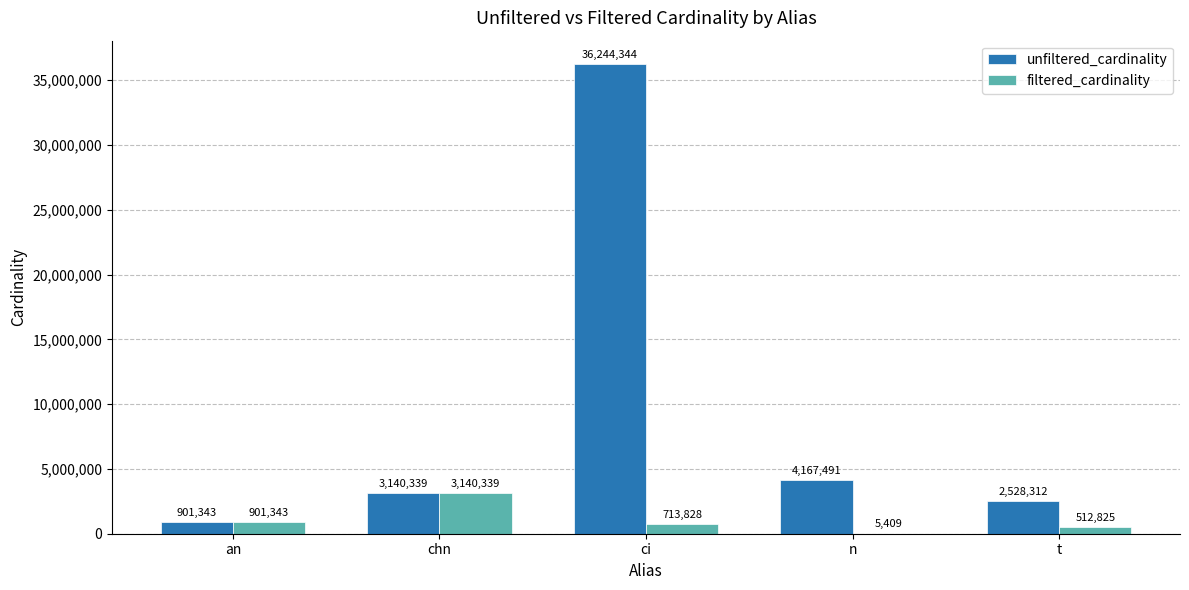

What are all the series names shown in the legend?

unfiltered_cardinality, filtered_cardinality